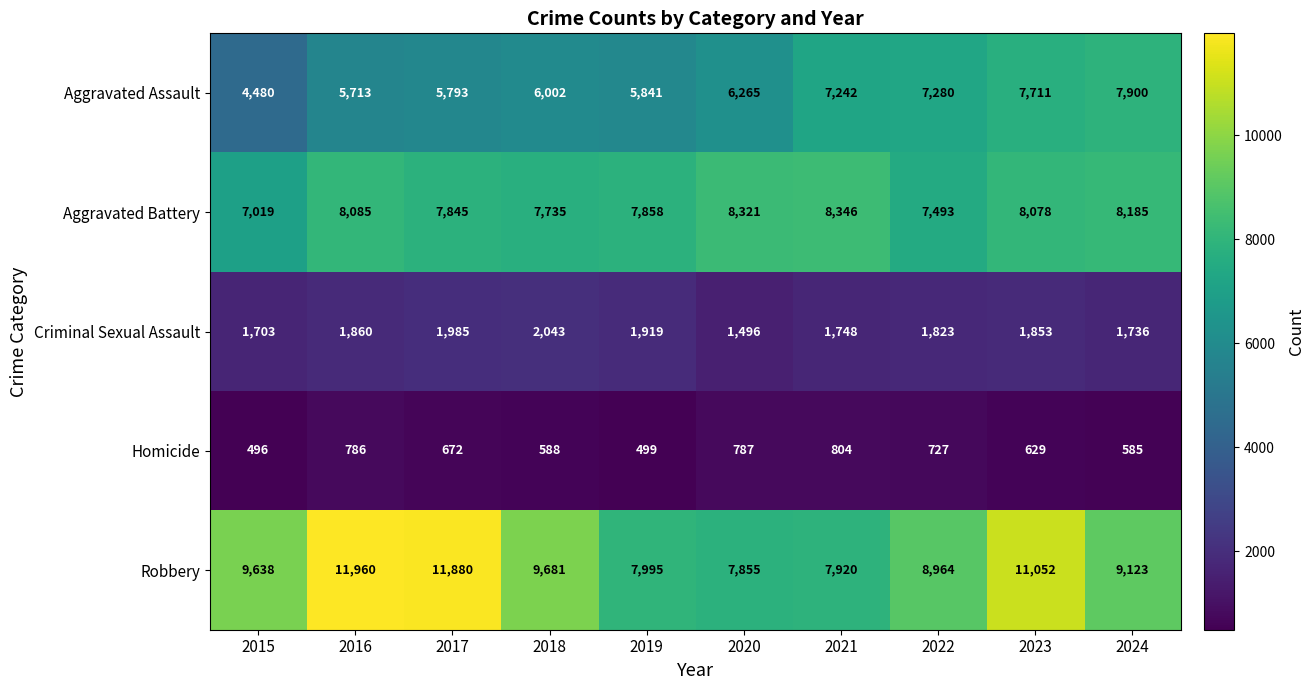

At which category is the sum across all series the highest?

2023